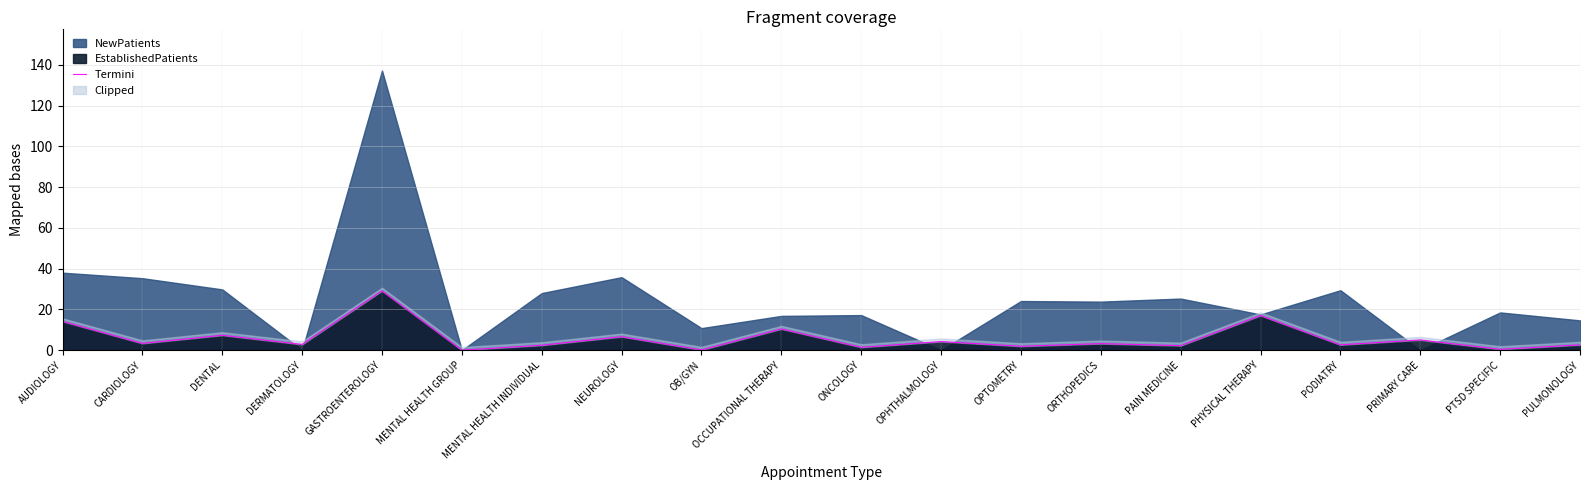

True or false: the data shows 0.7 at CARDIOLOGY.

False